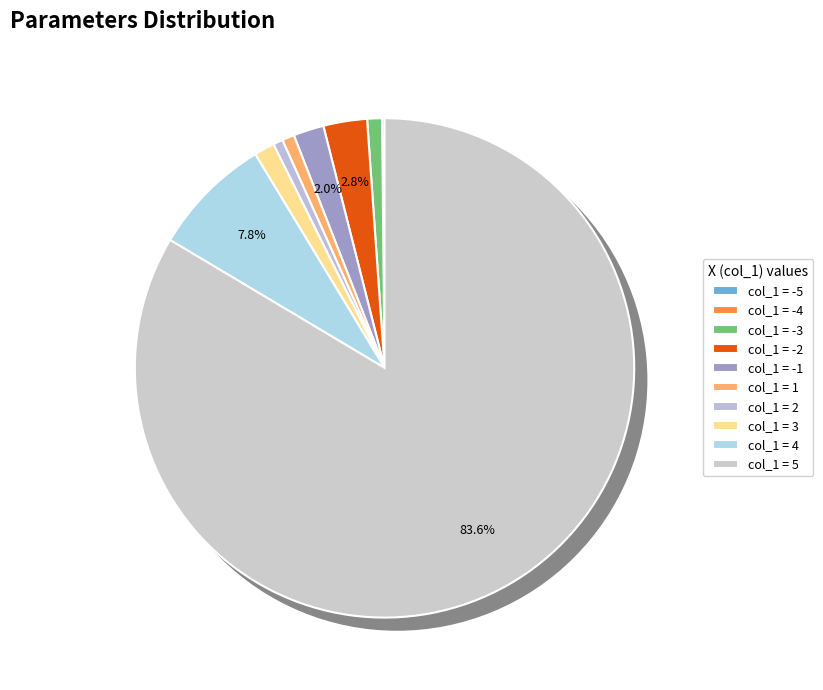

What percentage is NOT represented by -1?

98.0%